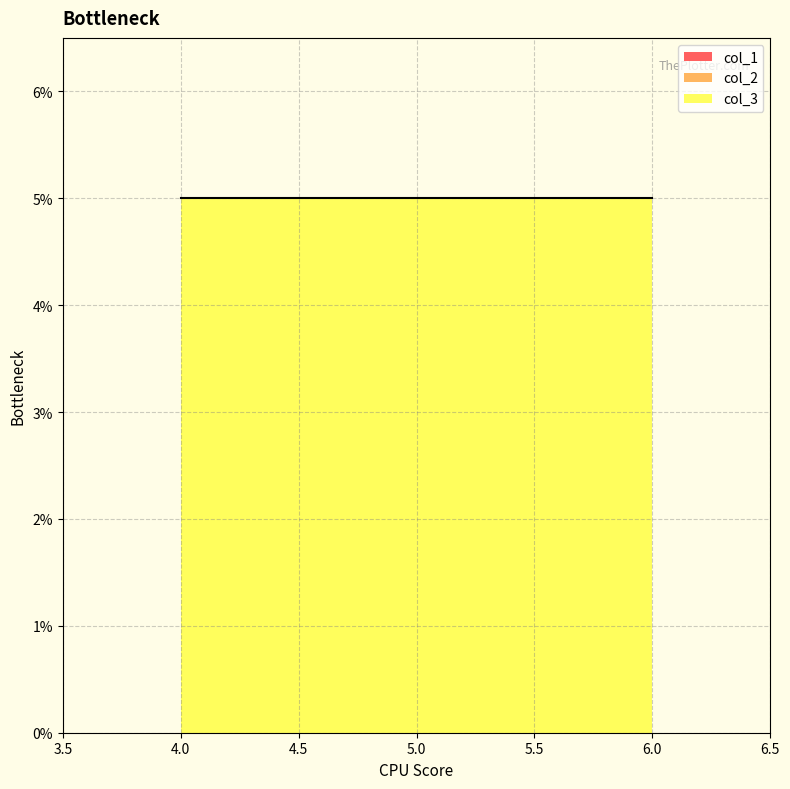

At 6, list the series in order from smallest to largest.

col_1, col_2, col_3